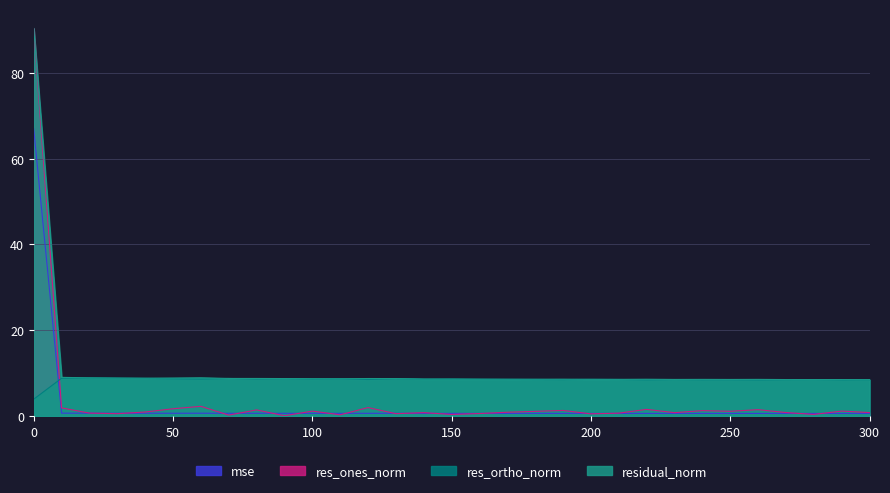

At which category does res_ones_norm reach its first local valley?

30